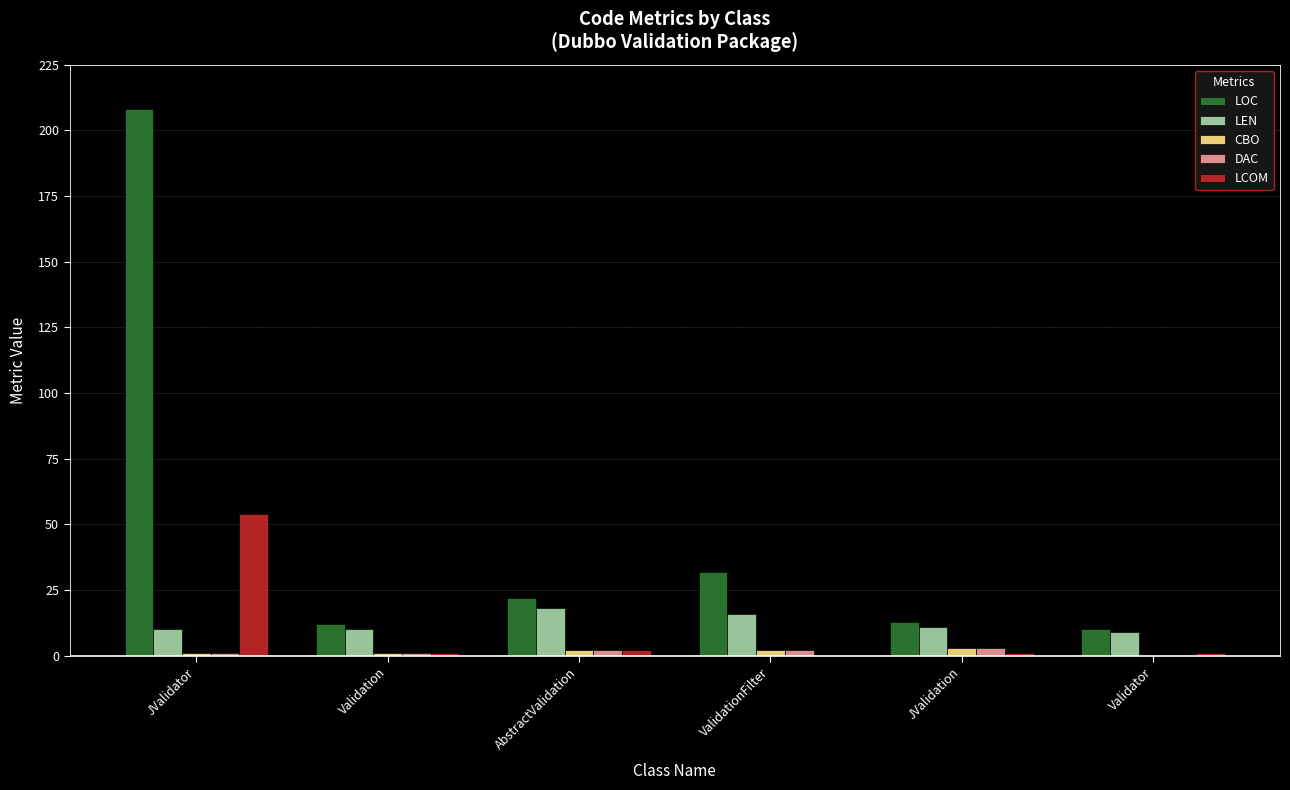

Is it true that LCOM equals 1 at JValidation?

True